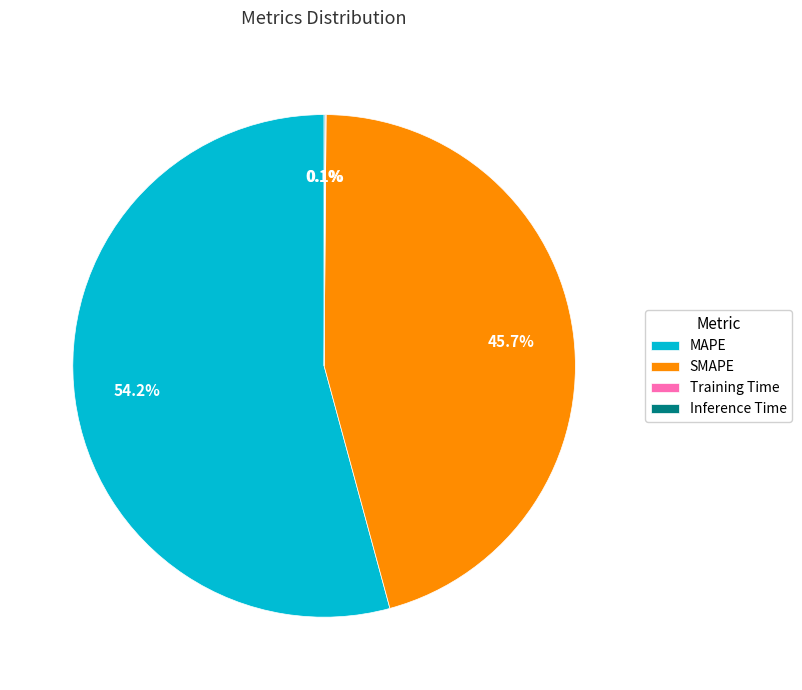

Which slice represents more than half of the pie?

MAPE